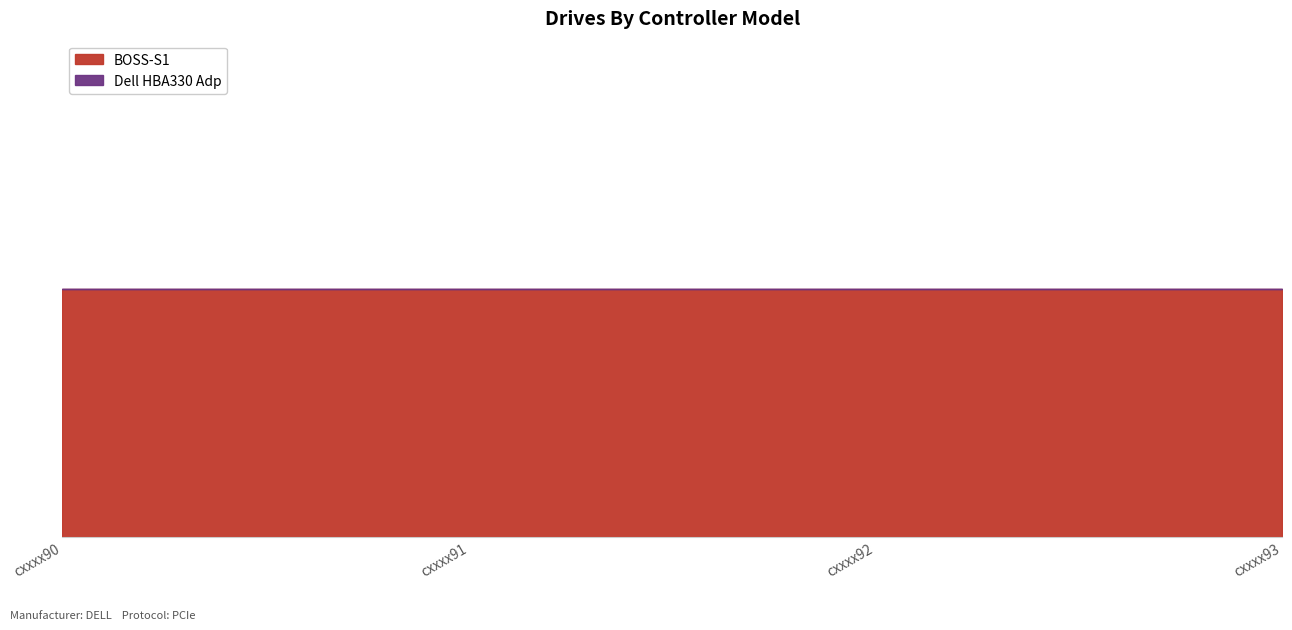

Which series has the largest total across all categories?

BOSS-S1